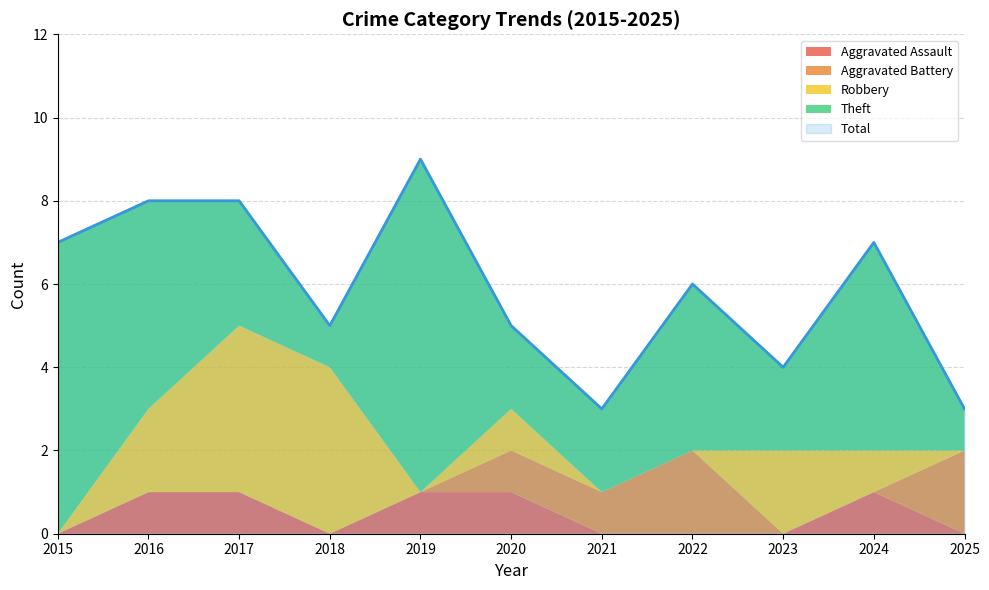

True or false: Theft has a value of 1 at 2018.

True